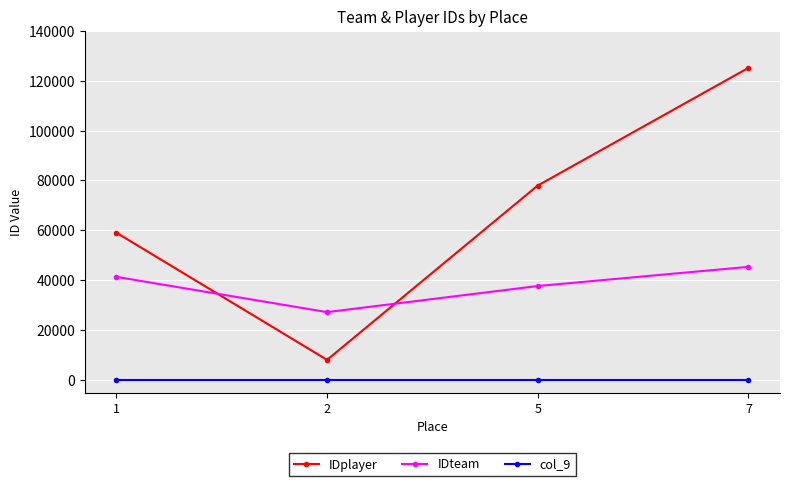

At how many categories does at least one series exceed 103524?

1